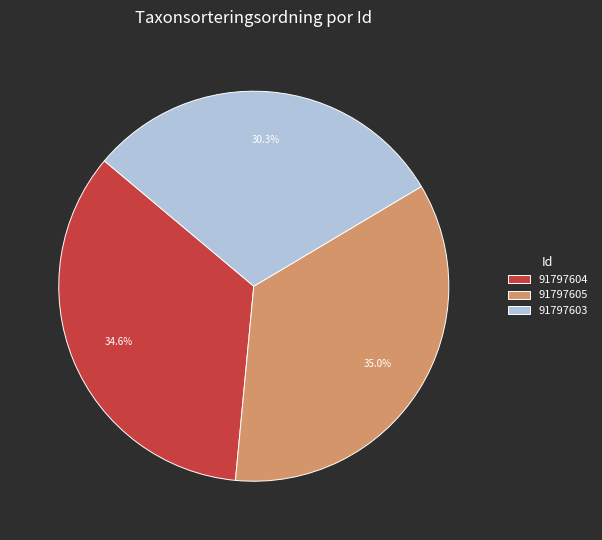

True or false: 91797603 accounts for 30% of the total.

True